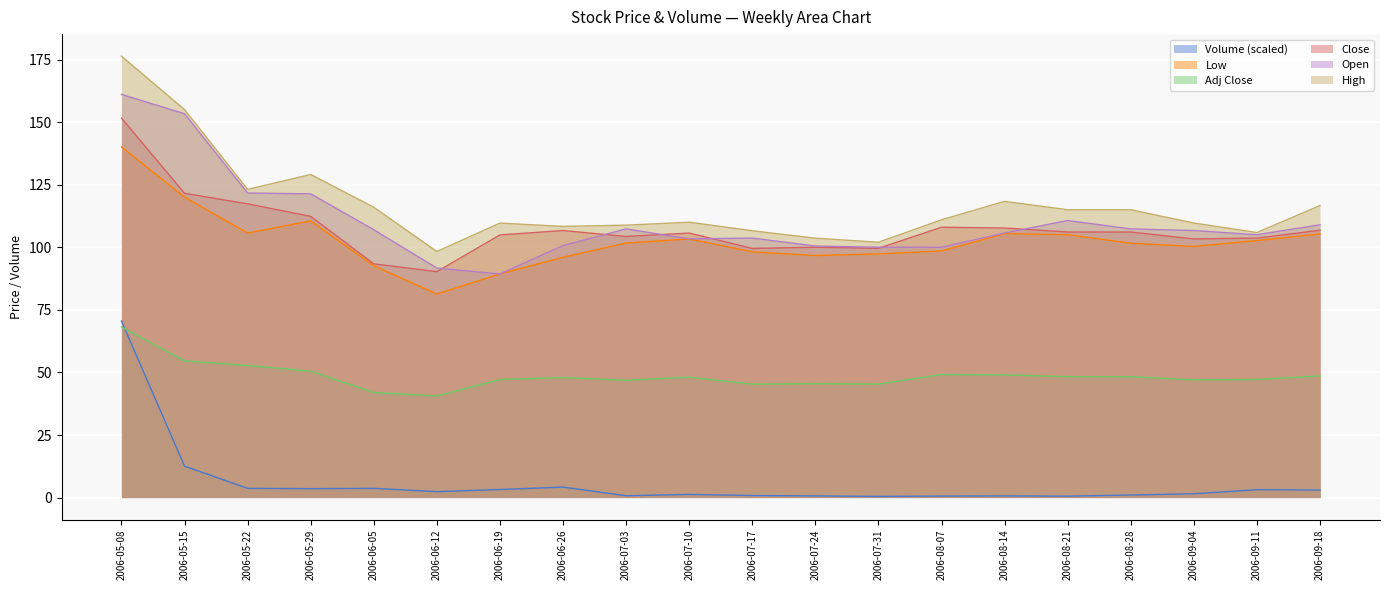

What is the sum of all Adj Close values?

972.4